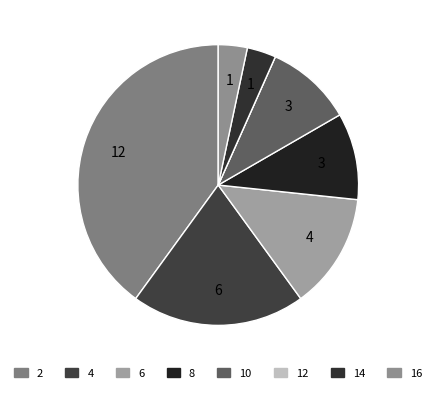

To the nearest percent, what is the average slice percentage?

12%